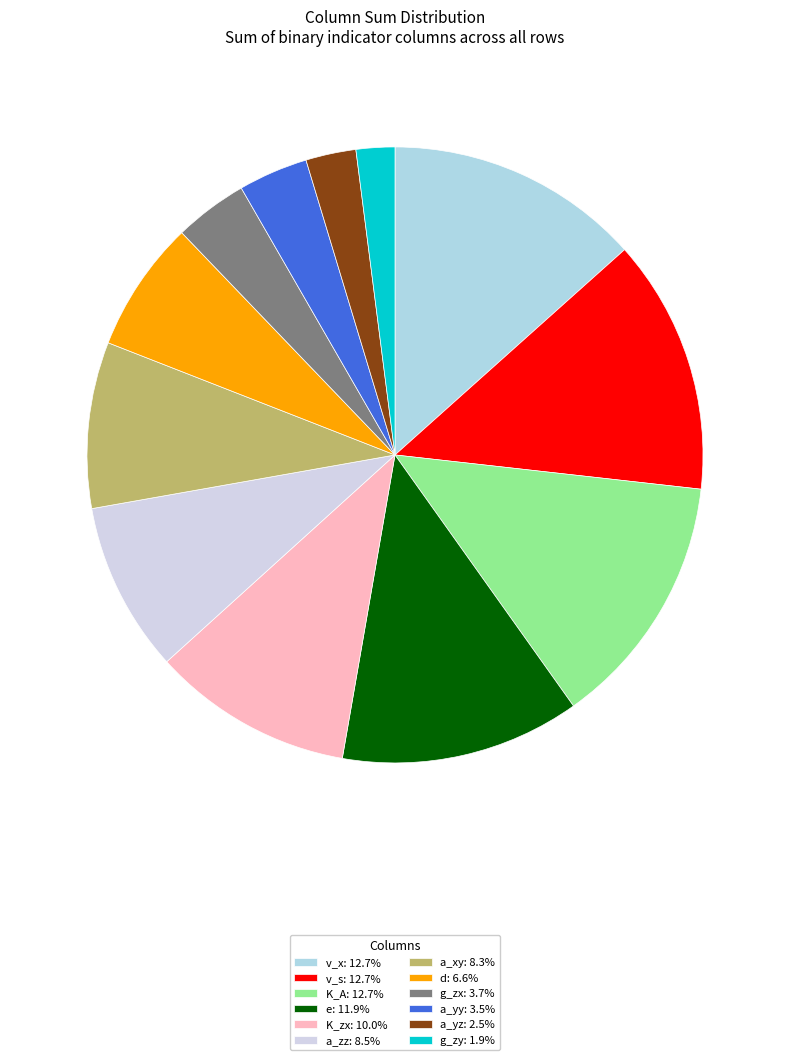

What is the largest slice in the pie chart?

K_A